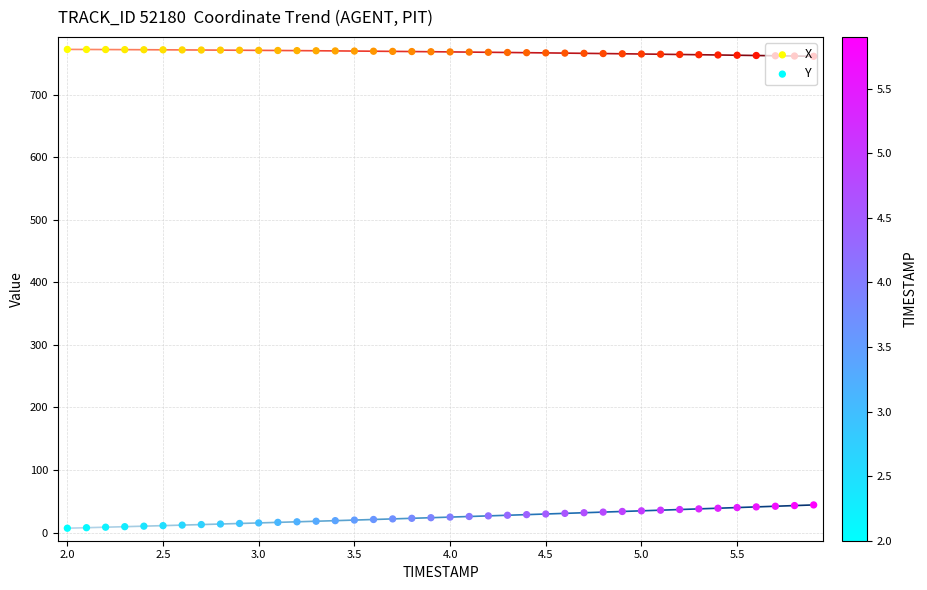

Which series contains the lowest Y value?

Y